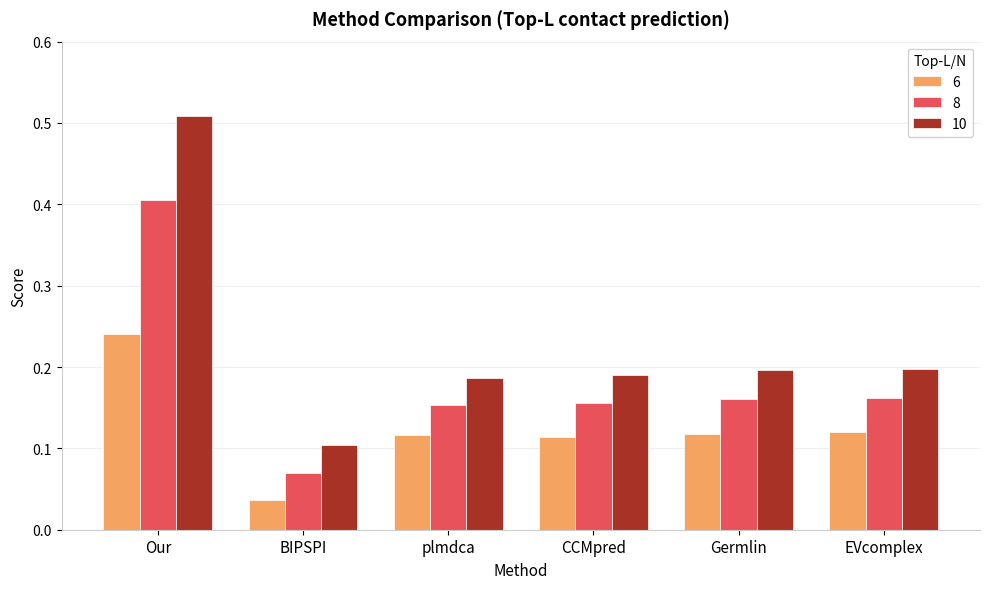

Rank the series by their maximum value, from highest to lowest.

10, 8, 6